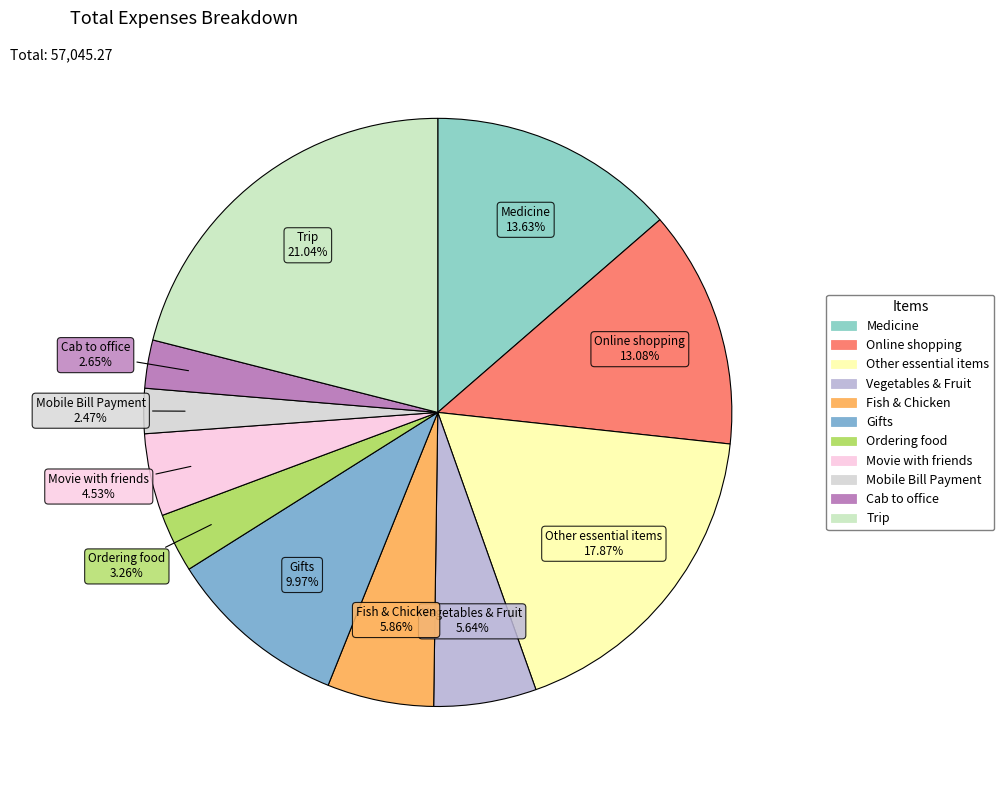

True or false: Other essential items accounts for 18% of the total.

True